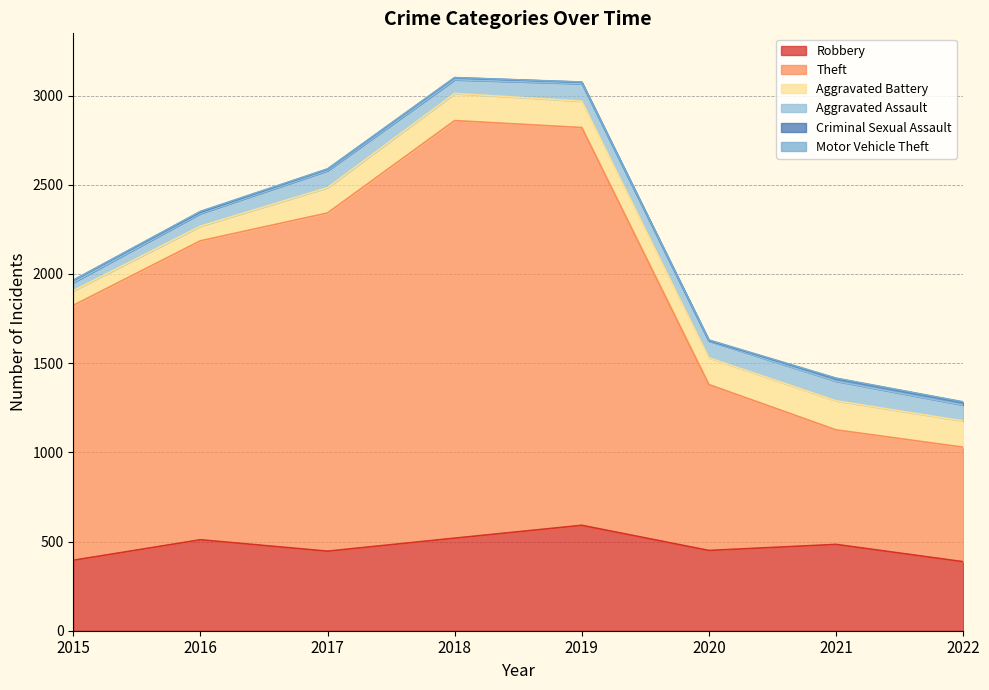

Reading right to left, transcribe all the data shown in this chart.

Robbery: 2022=387	2021=484	2020=450	2019=591	2018=519	2017=446	2016=510	2015=395
Theft: 2022=642	2021=642	2020=930	2019=2230	2018=2341	2017=1896	2016=1676	2015=1429
Aggravated Battery: 2022=147	2021=163	2020=150	2019=148	2018=152	2017=142	2016=82	2015=82
Aggravated Assault: 2022=89	2021=110	2020=94	2019=98	2018=77	2017=95	2016=71	2015=46
Criminal Sexual Assault: 2022=16	2021=15	2020=3	2019=8	2018=11	2017=8	2016=8	2015=12
Motor Vehicle Theft: 2022=2	2021=2	2020=3	2019=1	2018=1	2017=2	2016=4	2015=1